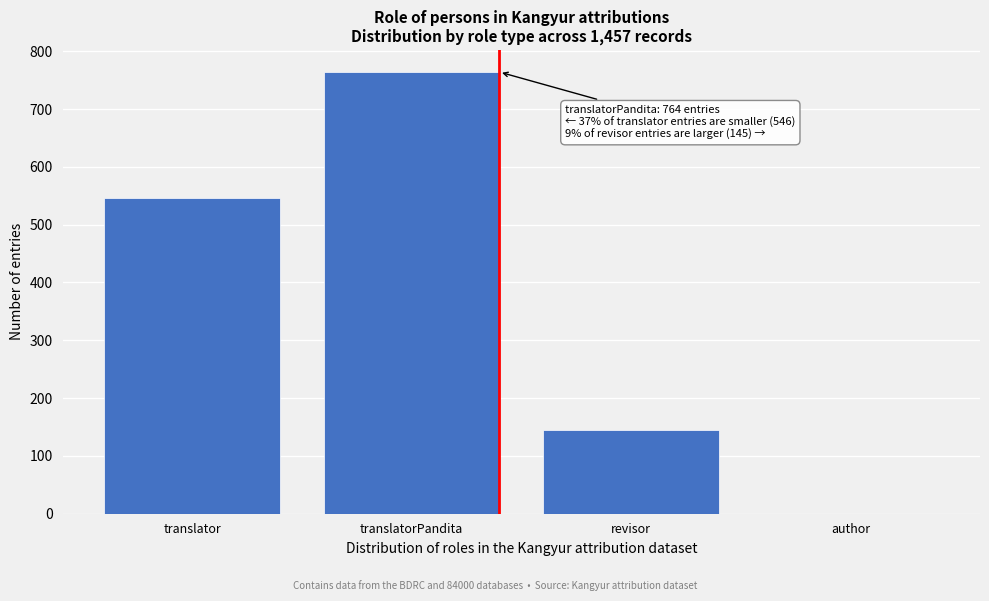

Reading left to right, what are all the values shown in this chart?

translator=546	translatorPandita=764	revisor=145	author=0